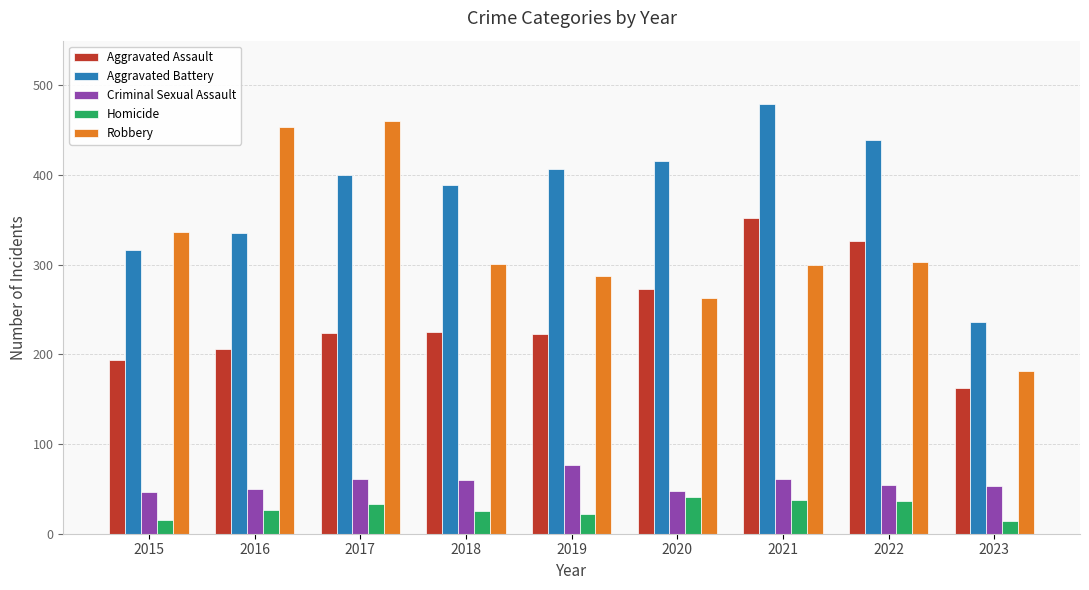

What is the average value of the Criminal Sexual Assault series?

57